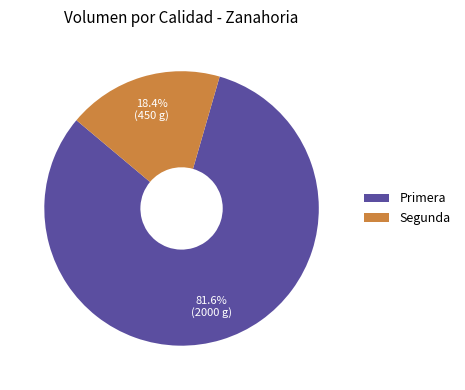

The Primera slice represents 75% of the pie. True or false?

False